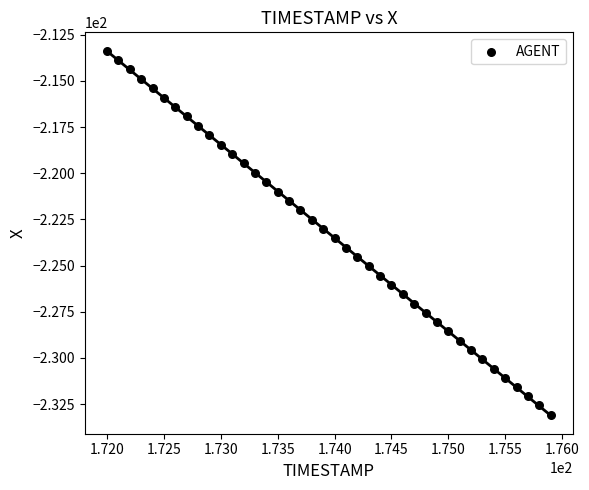

What is the range of Y values (max minus min)?

19.7